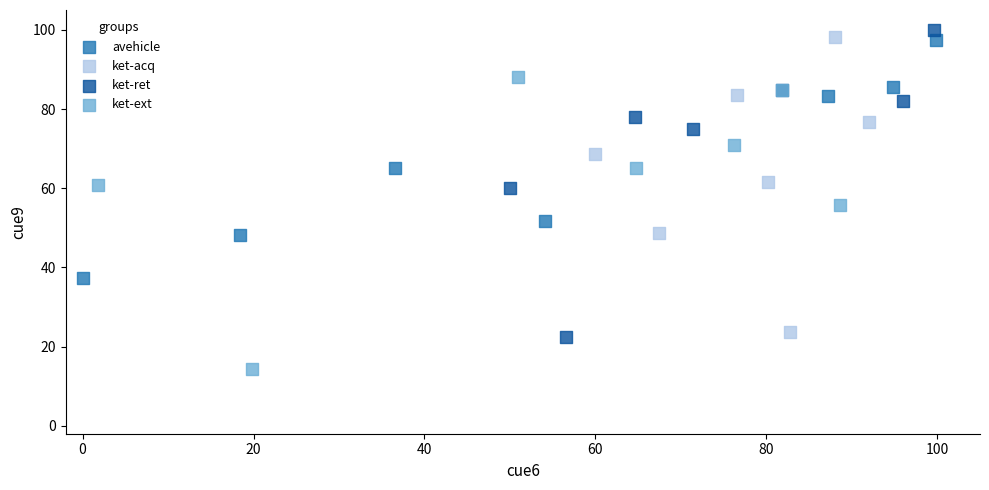

Which series contains the lowest Y value?

ket-ext